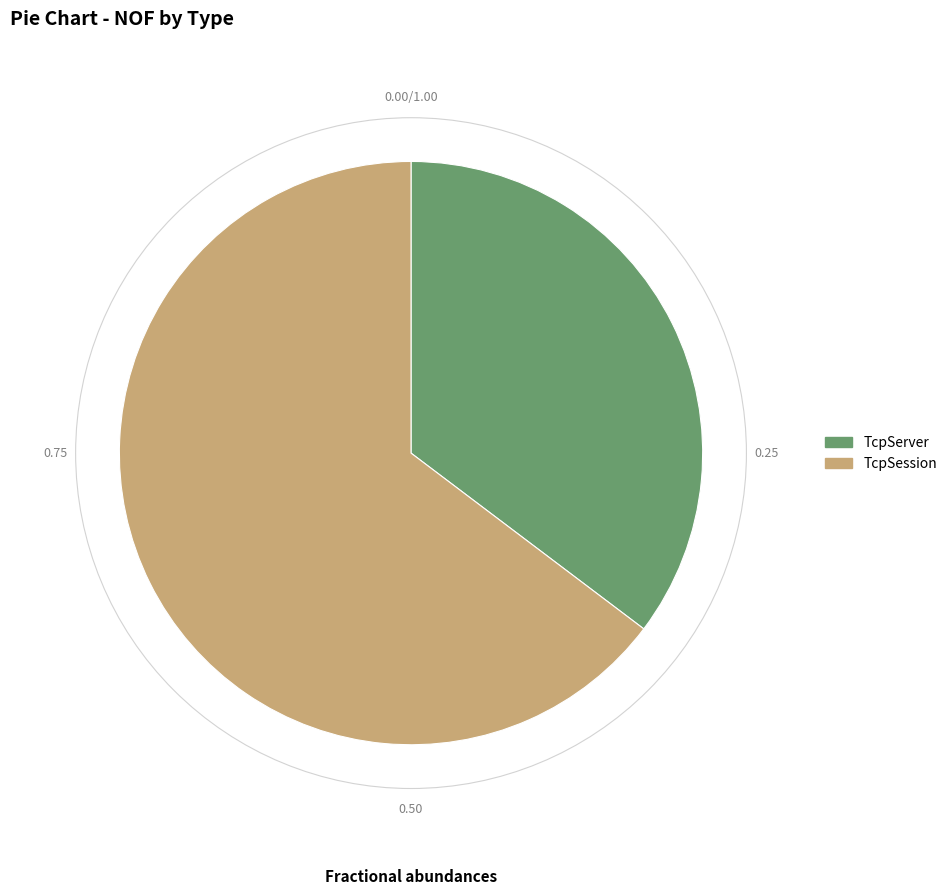

Which category has the smallest portion of the pie?

TcpServer